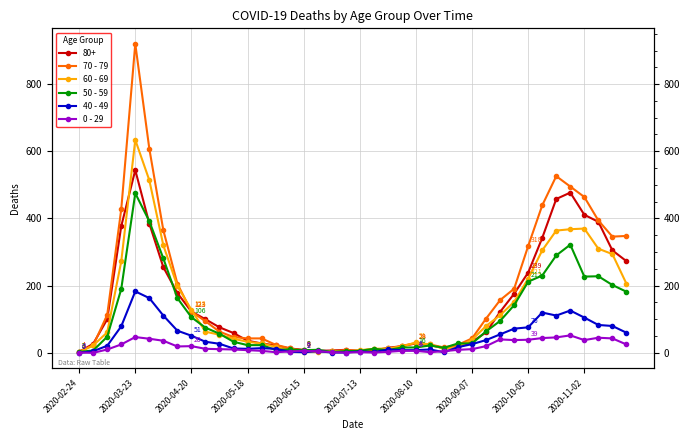

Does the chart have visible grid lines?

Yes